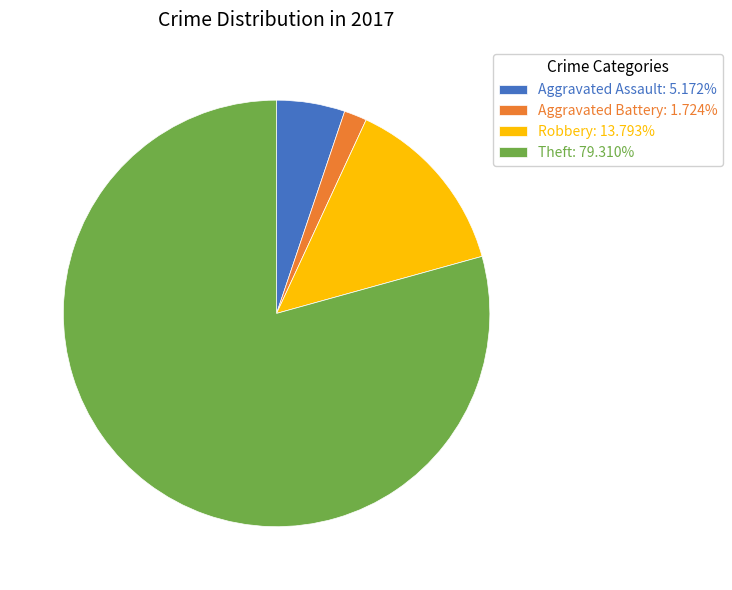

Is the sum of Aggravated Battery: 1.724% and Aggravated Assault: 5.172% greater than half?

No